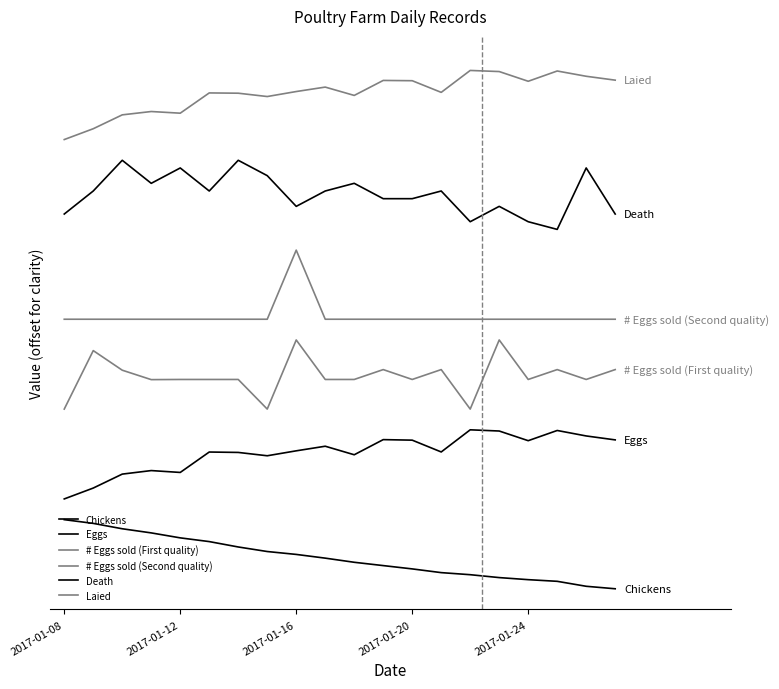

What is the greatest value displayed?

7.5